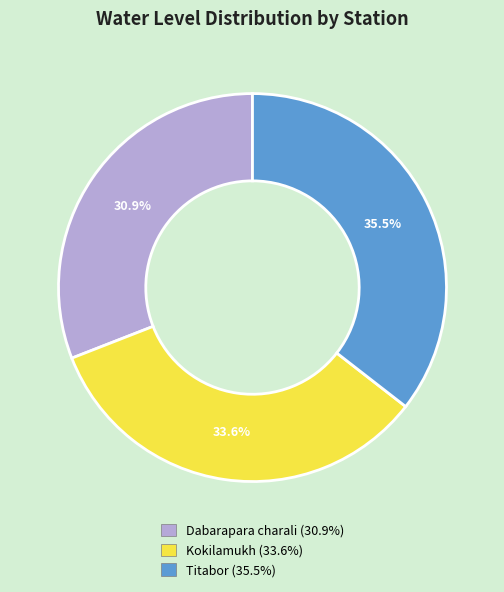

Which slice is the largest?

Titabor